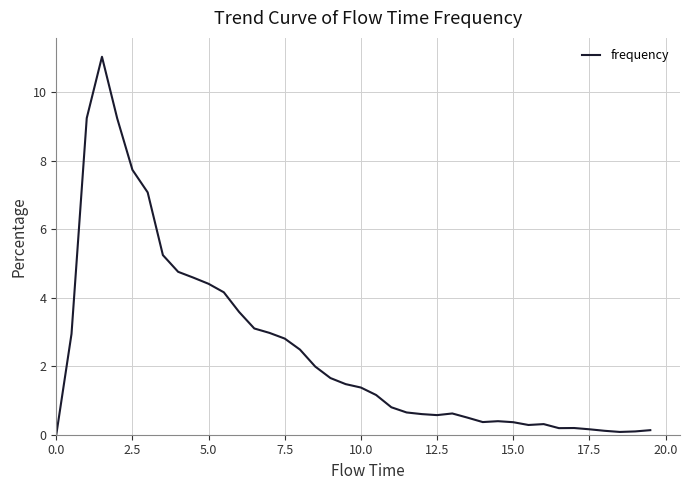

What is the difference between the maximum and minimum values?

11.0